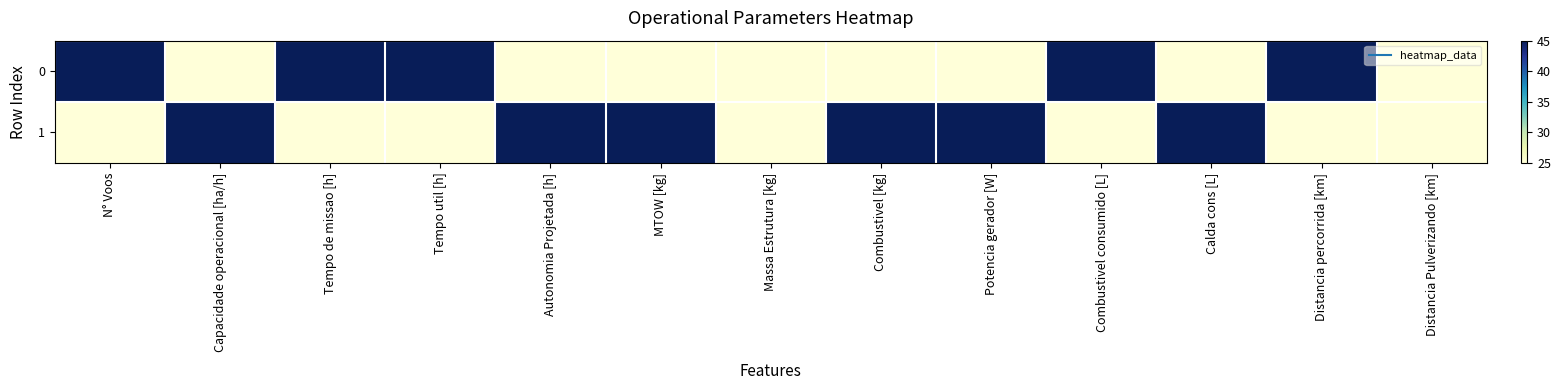

Rank the series at Capacidade operacional [ha/h] from highest to lowest value.

1, 0